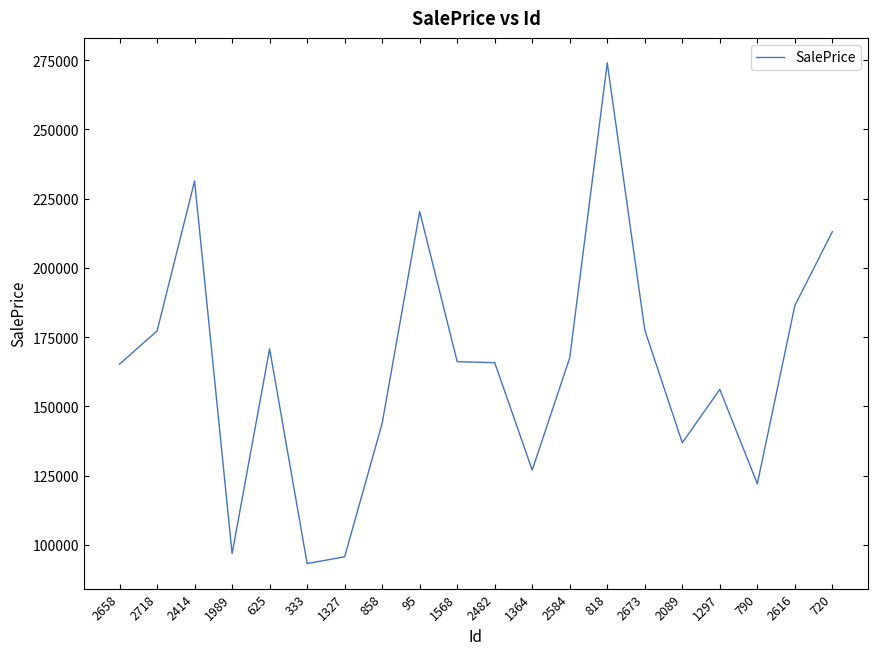

Does the chart have visible grid lines?

No